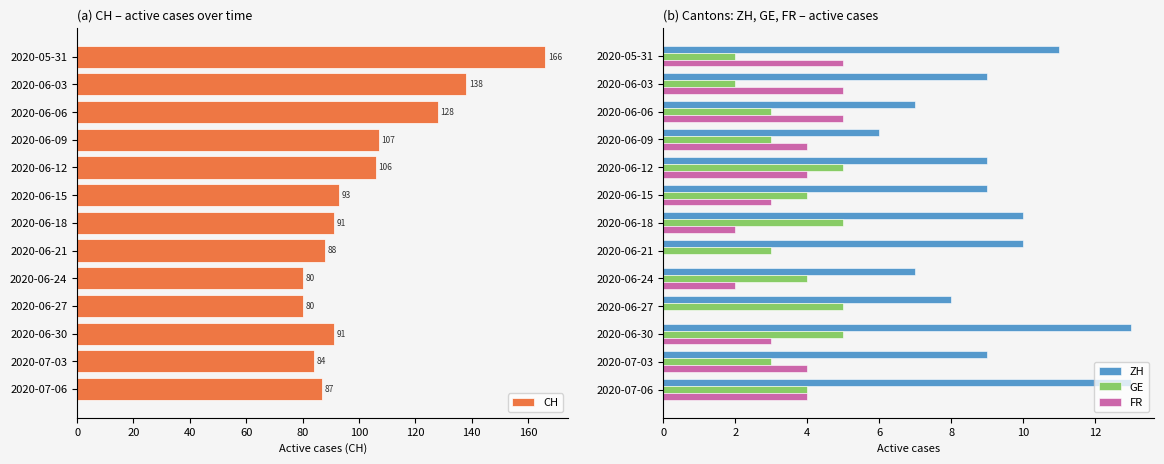

The value of CH at 2020-06-09 is 28. True or false?

False